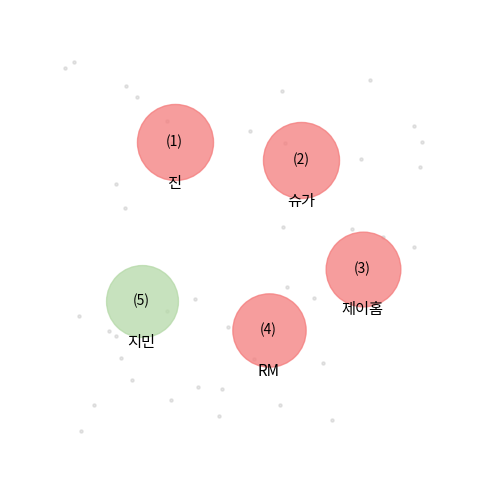

The 지민 slice represents 19% of the pie. True or false?

True